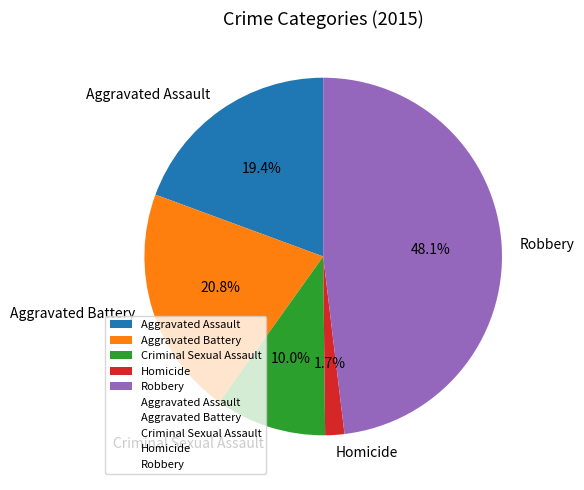

What portion of the pie excludes Robbery?

51.9%